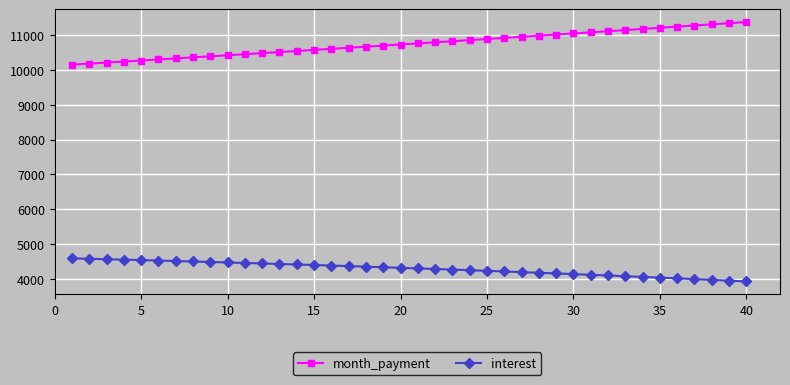

What is the maximum value shown in the chart?

11363.5